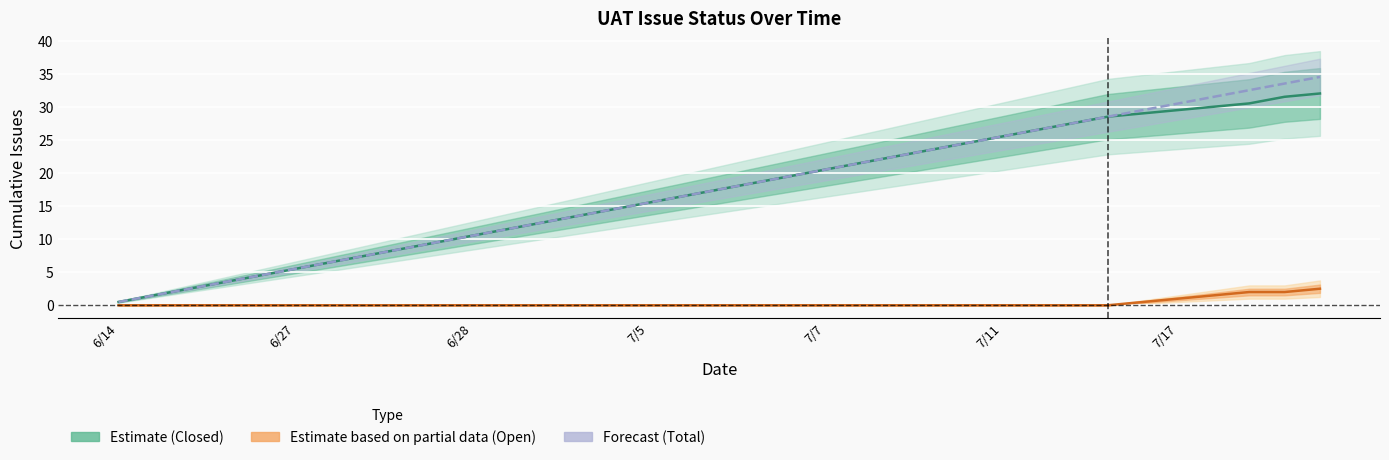

How many values in the Closed (Resolved) series are below 17?

17